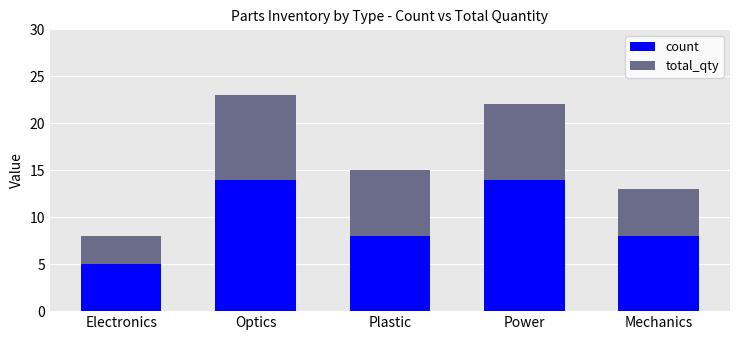

The value of total_qty at Plastic is 15. True or false?

True